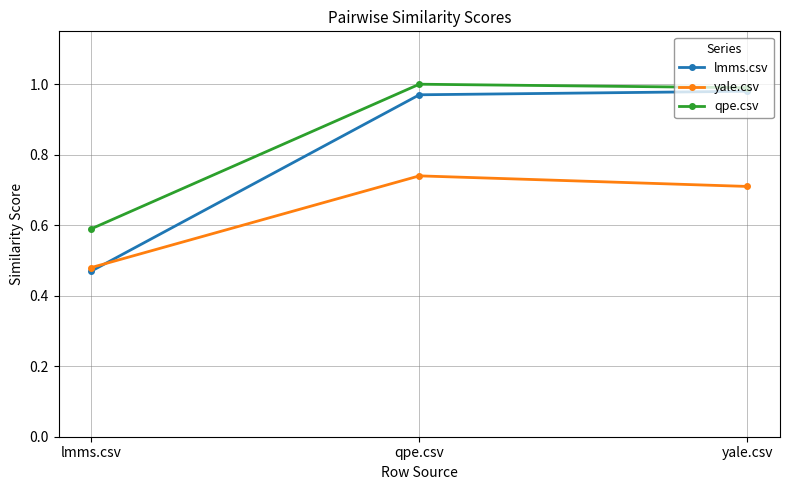

What is the value of the qpe.csv point at the 1st from the left?

0.6